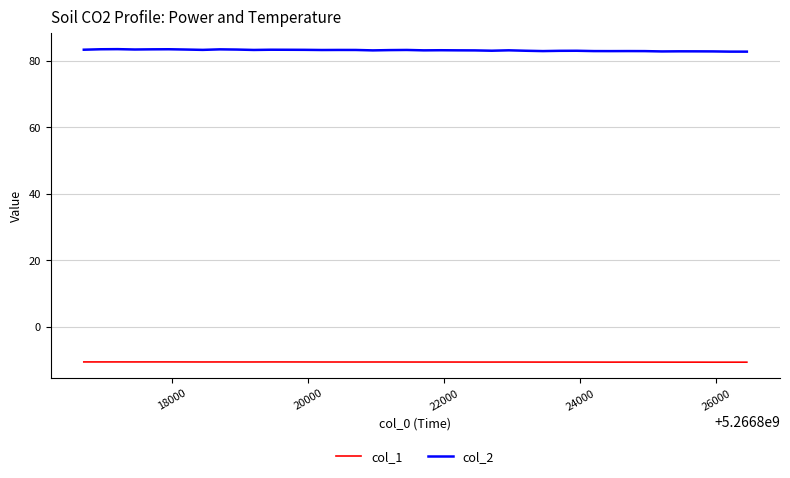

List the series in order of their overall mean, highest first.

col_2, col_1